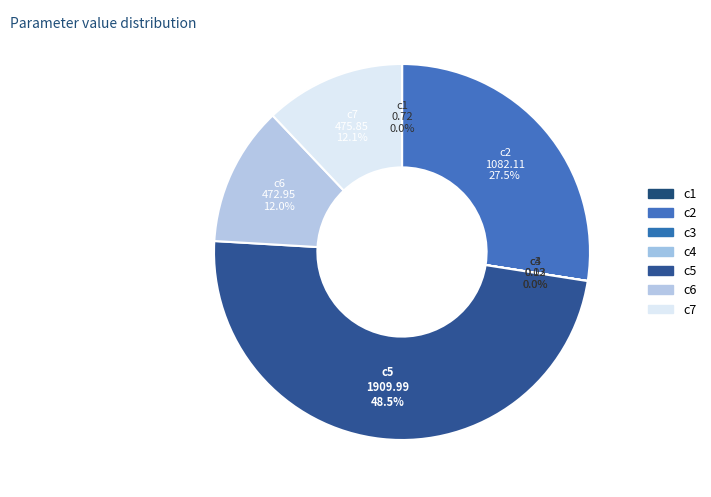

The c1 slice represents 1% of the pie. True or false?

False